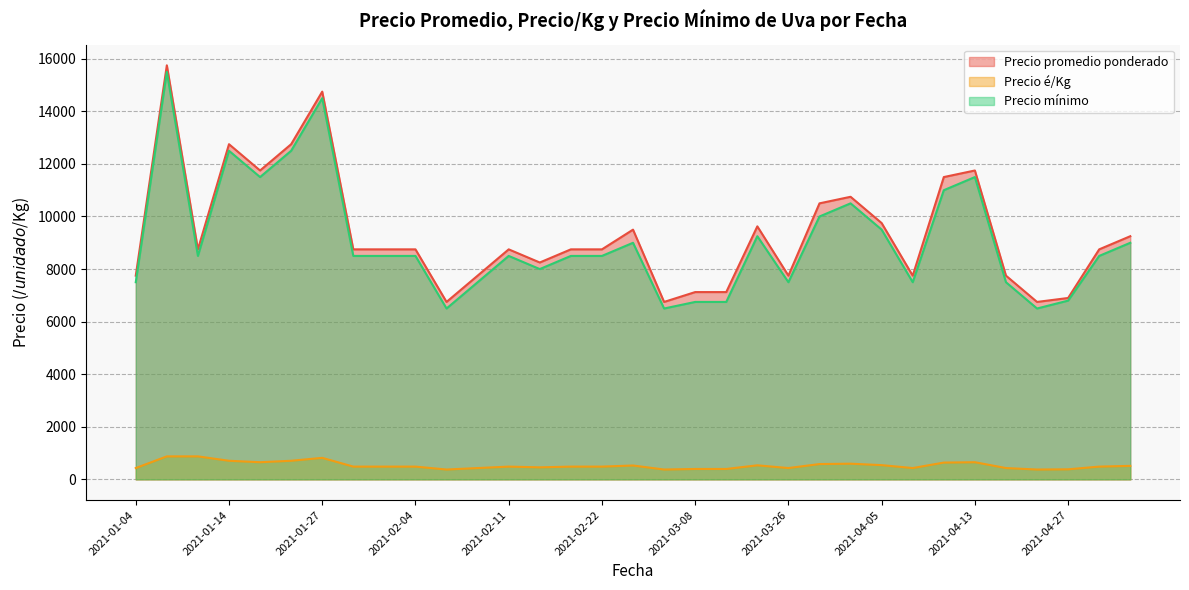

The Precio mínimo series shows 2376 at 2021-03-11. True or false?

False